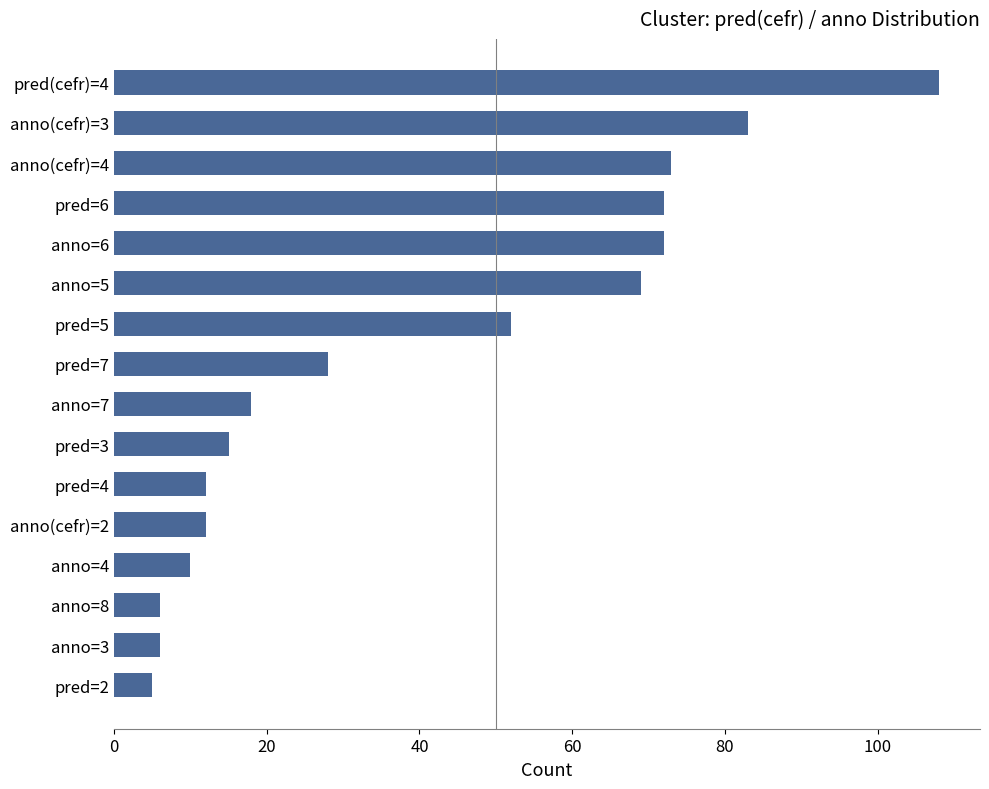

The value at anno=6 is 15. True or false?

False